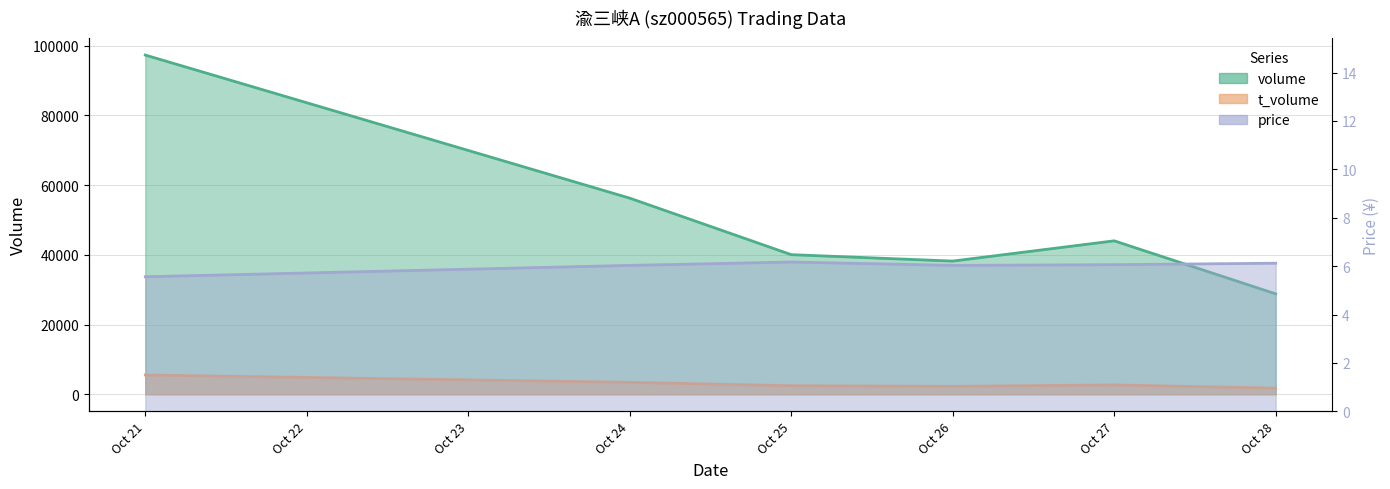

What is the difference between the maximum and minimum values in the t_volume series?

3774.0